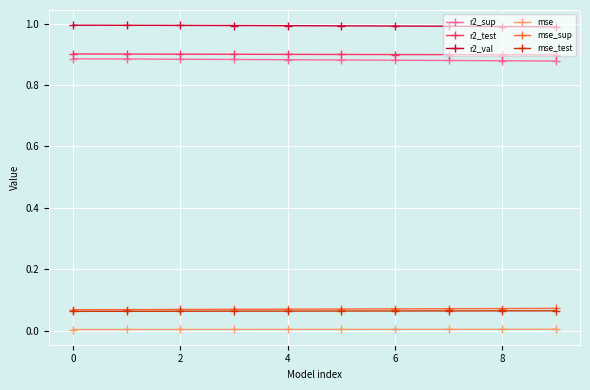

Count the mse_test values in the range 0 to 1.

10